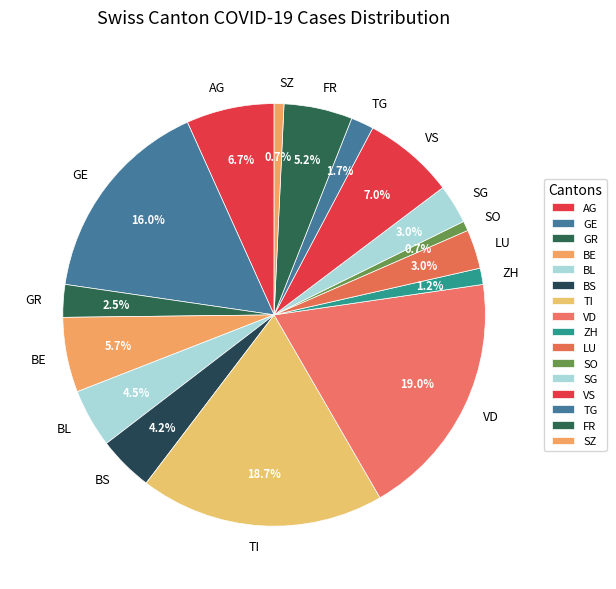

What percentage do ZH and VD together represent?

20.2%